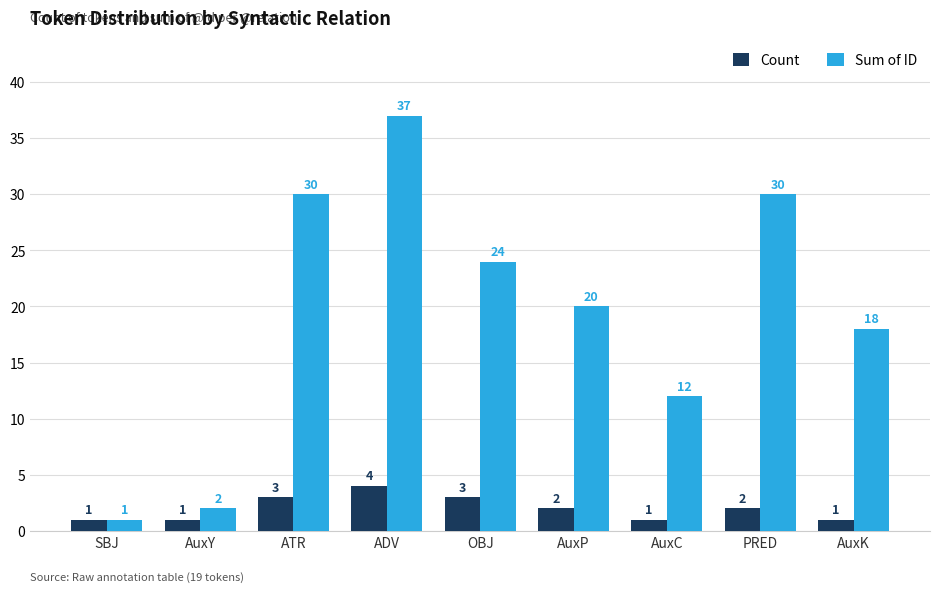

At AuxP, list the series in order from smallest to largest.

Count, Sum of ID